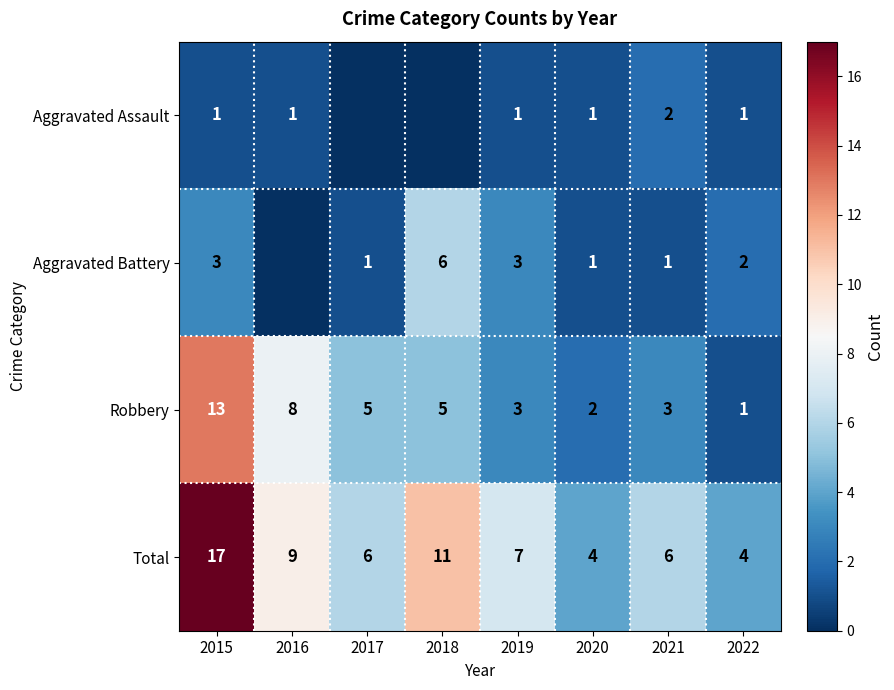

What is the difference between the maximum and minimum values in the Robbery series?

12